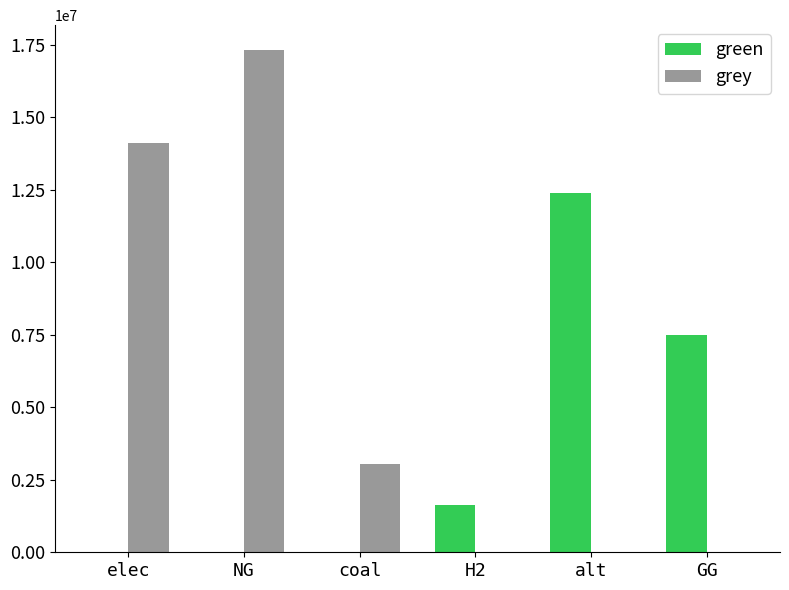

Between NG and coal, which series saw the biggest shift?

grey